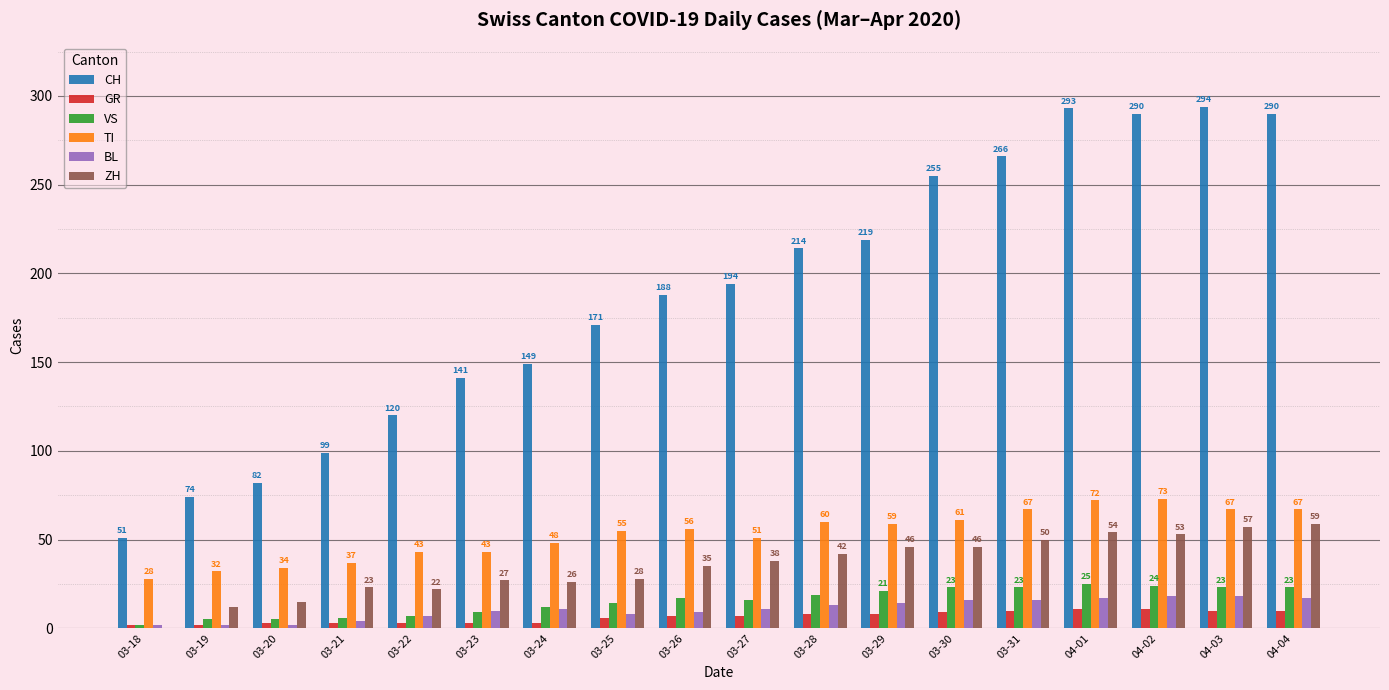

Where is BL nearest to the value 10?

03-23